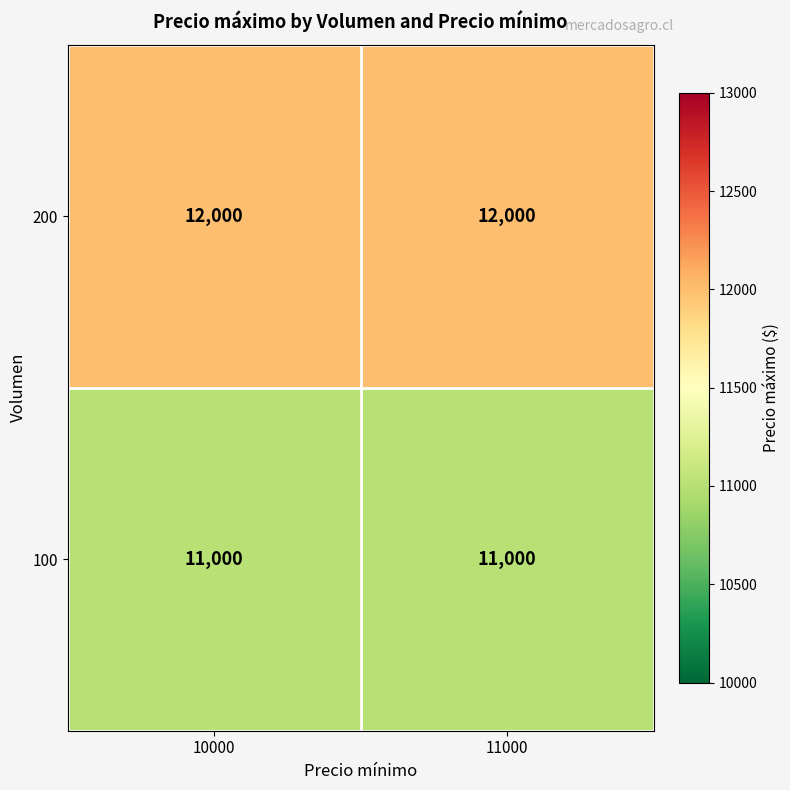

Reading left to right, transcribe all the data shown in this chart.

200: 12000	12000
100: 11000	11000